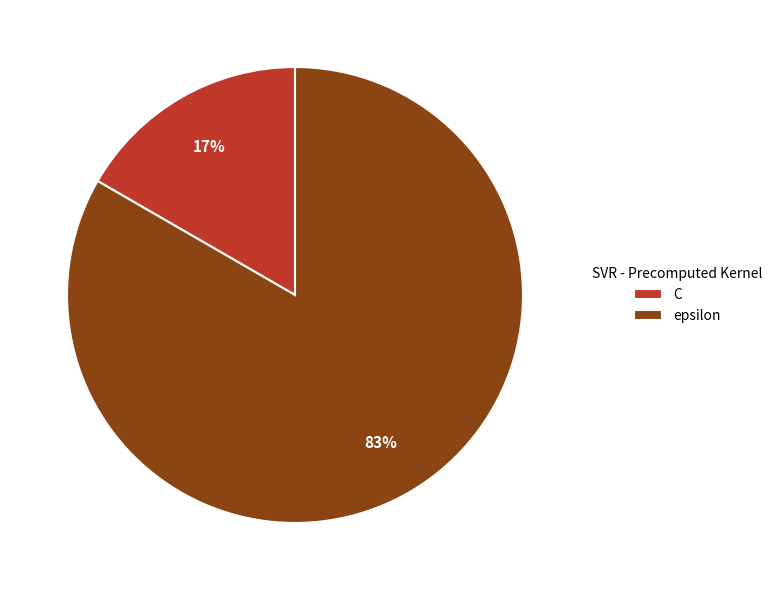

Which slice is the smallest?

C